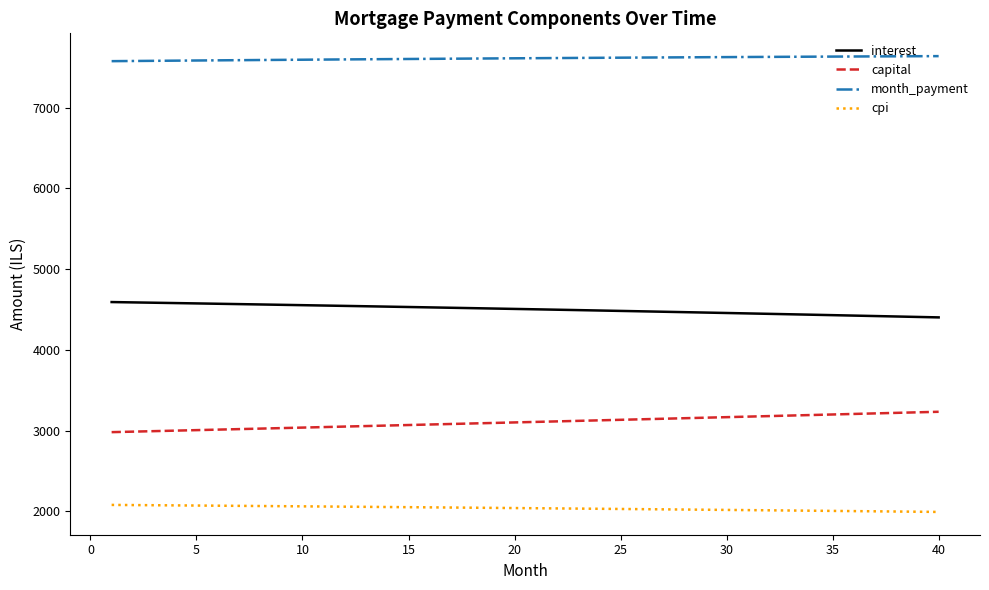

At how many categories does at least one series exceed 3678?

40